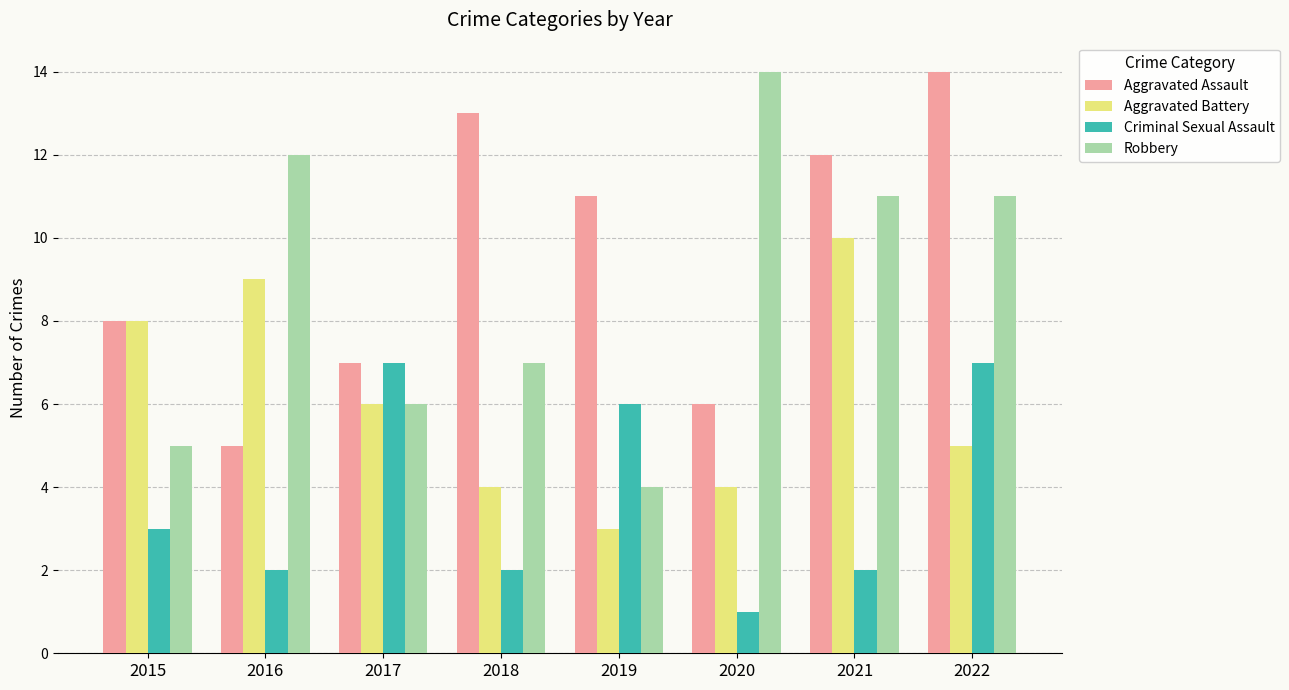

Which series has the largest total across all categories?

Aggravated Assault